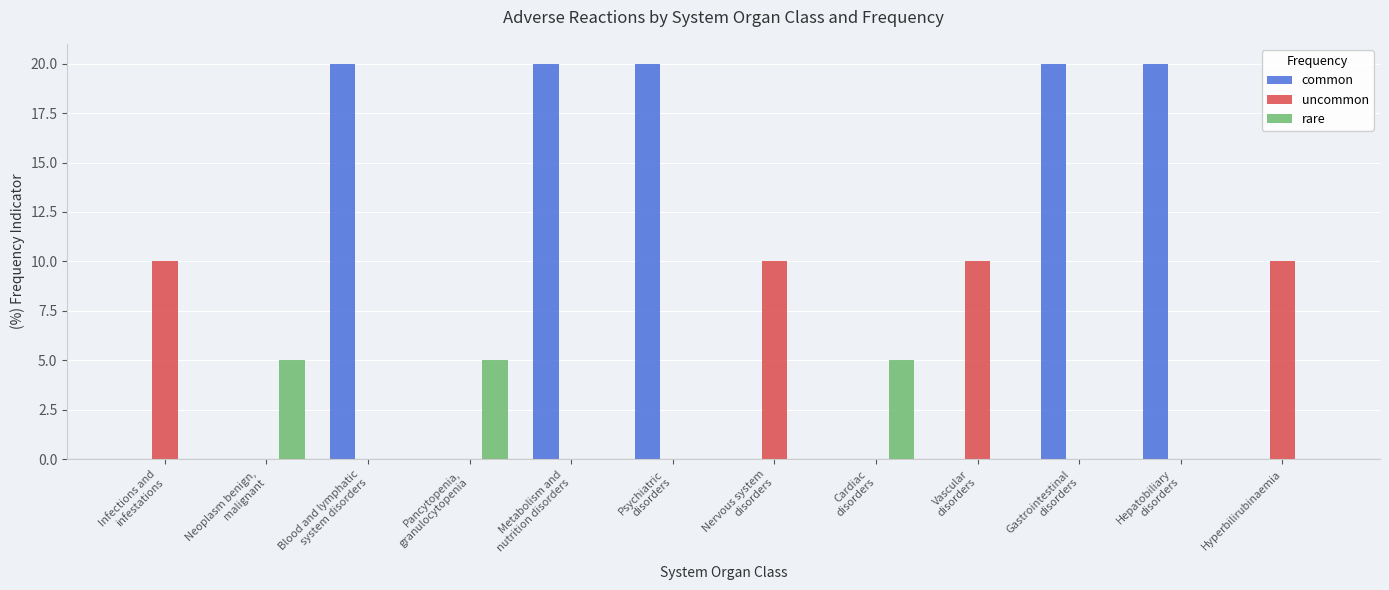

What are all the series names shown in the legend?

common, uncommon, rare